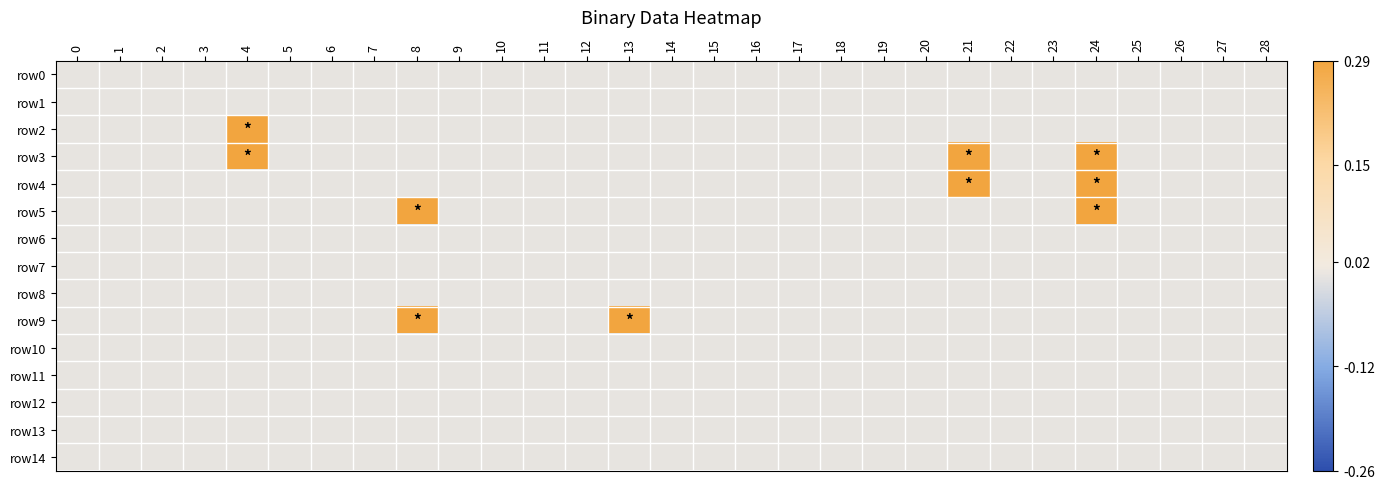

Reading left to right, list all the values displayed in this chart.

row0: 0=0.0	1=0.0	2=0.0	3=0.0	4=0.0	5=0.0	6=0.0	7=0.0	8=0.0	9=0.0	10=0.0	11=0.0	12=0.0	13=0.0	14=0.0	15=0.0	16=0.0	17=0.0	18=0.0	19=0.0	20=0.0	21=0.0	22=0.0	23=0.0	24=0.0	25=0.0	26=0.0	27=0.0	28=0.0
row1: 0=0.0	1=0.0	2=0.0	3=0.0	4=0.0	5=0.0	6=0.0	7=0.0	8=0.0	9=0.0	10=0.0	11=0.0	12=0.0	13=0.0	14=0.0	15=0.0	16=0.0	17=0.0	18=0.0	19=0.0	20=0.0	21=0.0	22=0.0	23=0.0	24=0.0	25=0.0	26=0.0	27=0.0	28=0.0
row2: 0=0.0	1=0.0	2=0.0	3=0.0	4=0.3	5=0.0	6=0.0	7=0.0	8=0.0	9=0.0	10=0.0	11=0.0	12=0.0	13=0.0	14=0.0	15=0.0	16=0.0	17=0.0	18=0.0	19=0.0	20=0.0	21=0.0	22=0.0	23=0.0	24=0.0	25=0.0	26=0.0	27=0.0	28=0.0
row3: 0=0.0	1=0.0	2=0.0	3=0.0	4=0.3	5=0.0	6=0.0	7=0.0	8=0.0	9=0.0	10=0.0	11=0.0	12=0.0	13=0.0	14=0.0	15=0.0	16=0.0	17=0.0	18=0.0	19=0.0	20=0.0	21=0.3	22=0.0	23=0.0	24=0.3	25=0.0	26=0.0	27=0.0	28=0.0
row4: 0=0.0	1=0.0	2=0.0	3=0.0	4=0.0	5=0.0	6=0.0	7=0.0	8=0.0	9=0.0	10=0.0	11=0.0	12=0.0	13=0.0	14=0.0	15=0.0	16=0.0	17=0.0	18=0.0	19=0.0	20=0.0	21=0.3	22=0.0	23=0.0	24=0.3	25=0.0	26=0.0	27=0.0	28=0.0
row5: 0=0.0	1=0.0	2=0.0	3=0.0	4=0.0	5=0.0	6=0.0	7=0.0	8=0.3	9=0.0	10=0.0	11=0.0	12=0.0	13=0.0	14=0.0	15=0.0	16=0.0	17=0.0	18=0.0	19=0.0	20=0.0	21=0.0	22=0.0	23=0.0	24=0.3	25=0.0	26=0.0	27=0.0	28=0.0
row6: 0=0.0	1=0.0	2=0.0	3=0.0	4=0.0	5=0.0	6=0.0	7=0.0	8=0.0	9=0.0	10=0.0	11=0.0	12=0.0	13=0.0	14=0.0	15=0.0	16=0.0	17=0.0	18=0.0	19=0.0	20=0.0	21=0.0	22=0.0	23=0.0	24=0.0	25=0.0	26=0.0	27=0.0	28=0.0
row7: 0=0.0	1=0.0	2=0.0	3=0.0	4=0.0	5=0.0	6=0.0	7=0.0	8=0.0	9=0.0	10=0.0	11=0.0	12=0.0	13=0.0	14=0.0	15=0.0	16=0.0	17=0.0	18=0.0	19=0.0	20=0.0	21=0.0	22=0.0	23=0.0	24=0.0	25=0.0	26=0.0	27=0.0	28=0.0
row8: 0=0.0	1=0.0	2=0.0	3=0.0	4=0.0	5=0.0	6=0.0	7=0.0	8=0.0	9=0.0	10=0.0	11=0.0	12=0.0	13=0.0	14=0.0	15=0.0	16=0.0	17=0.0	18=0.0	19=0.0	20=0.0	21=0.0	22=0.0	23=0.0	24=0.0	25=0.0	26=0.0	27=0.0	28=0.0
row9: 0=0.0	1=0.0	2=0.0	3=0.0	4=0.0	5=0.0	6=0.0	7=0.0	8=0.3	9=0.0	10=0.0	11=0.0	12=0.0	13=0.3	14=0.0	15=0.0	16=0.0	17=0.0	18=0.0	19=0.0	20=0.0	21=0.0	22=0.0	23=0.0	24=0.0	25=0.0	26=0.0	27=0.0	28=0.0
row10: 0=0.0	1=0.0	2=0.0	3=0.0	4=0.0	5=0.0	6=0.0	7=0.0	8=0.0	9=0.0	10=0.0	11=0.0	12=0.0	13=0.0	14=0.0	15=0.0	16=0.0	17=0.0	18=0.0	19=0.0	20=0.0	21=0.0	22=0.0	23=0.0	24=0.0	25=0.0	26=0.0	27=0.0	28=0.0
row11: 0=0.0	1=0.0	2=0.0	3=0.0	4=0.0	5=0.0	6=0.0	7=0.0	8=0.0	9=0.0	10=0.0	11=0.0	12=0.0	13=0.0	14=0.0	15=0.0	16=0.0	17=0.0	18=0.0	19=0.0	20=0.0	21=0.0	22=0.0	23=0.0	24=0.0	25=0.0	26=0.0	27=0.0	28=0.0
row12: 0=0.0	1=0.0	2=0.0	3=0.0	4=0.0	5=0.0	6=0.0	7=0.0	8=0.0	9=0.0	10=0.0	11=0.0	12=0.0	13=0.0	14=0.0	15=0.0	16=0.0	17=0.0	18=0.0	19=0.0	20=0.0	21=0.0	22=0.0	23=0.0	24=0.0	25=0.0	26=0.0	27=0.0	28=0.0
row13: 0=0.0	1=0.0	2=0.0	3=0.0	4=0.0	5=0.0	6=0.0	7=0.0	8=0.0	9=0.0	10=0.0	11=0.0	12=0.0	13=0.0	14=0.0	15=0.0	16=0.0	17=0.0	18=0.0	19=0.0	20=0.0	21=0.0	22=0.0	23=0.0	24=0.0	25=0.0	26=0.0	27=0.0	28=0.0
row14: 0=0.0	1=0.0	2=0.0	3=0.0	4=0.0	5=0.0	6=0.0	7=0.0	8=0.0	9=0.0	10=0.0	11=0.0	12=0.0	13=0.0	14=0.0	15=0.0	16=0.0	17=0.0	18=0.0	19=0.0	20=0.0	21=0.0	22=0.0	23=0.0	24=0.0	25=0.0	26=0.0	27=0.0	28=0.0